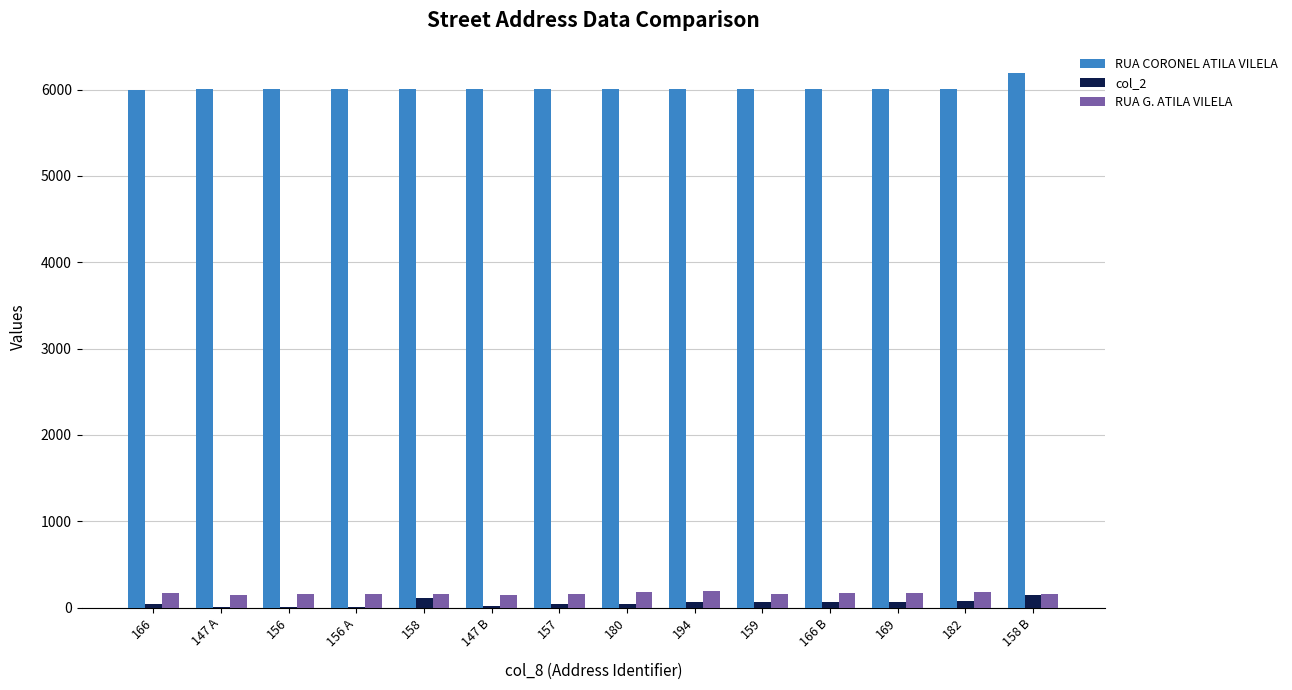

Is the value of col_2 at 156 A greater than the value of RUA G. ATILA VILELA at 158?

No